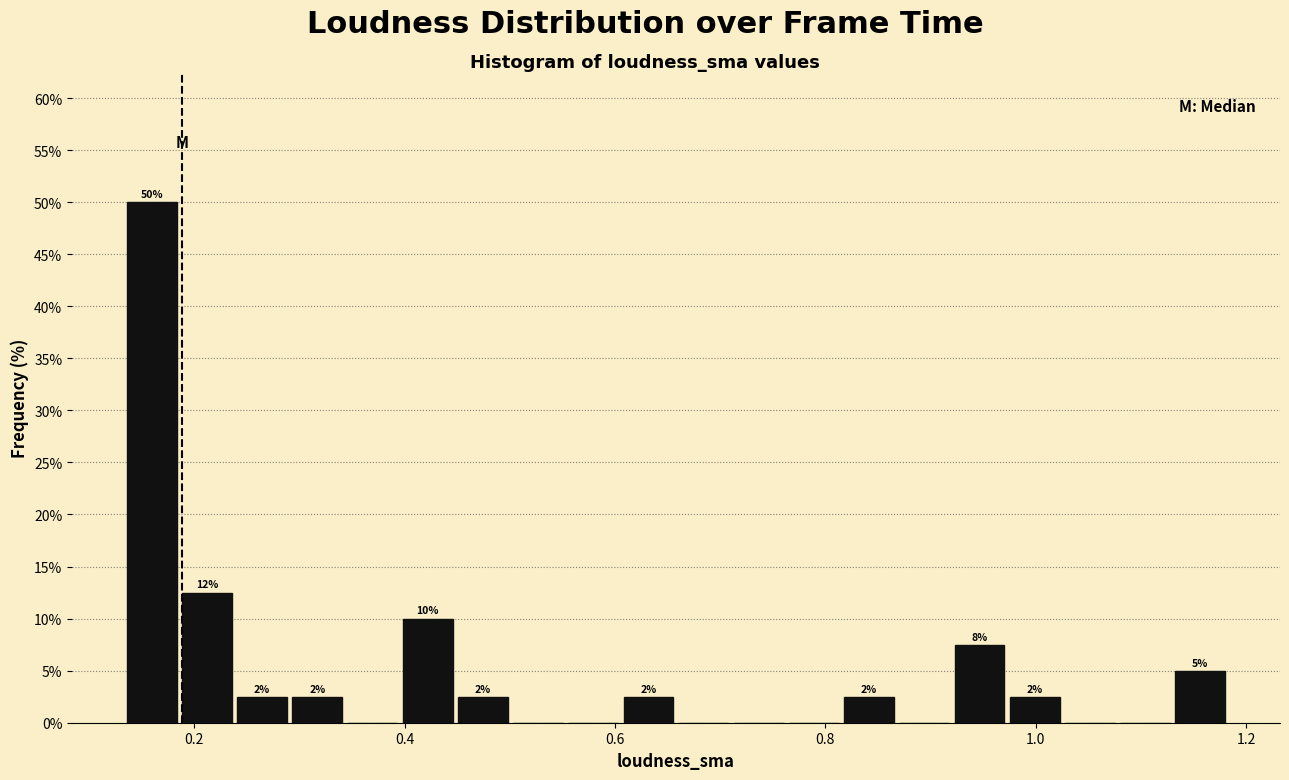

Read against the x-axis, roughly where is the centre of the tallest bar?

0.16